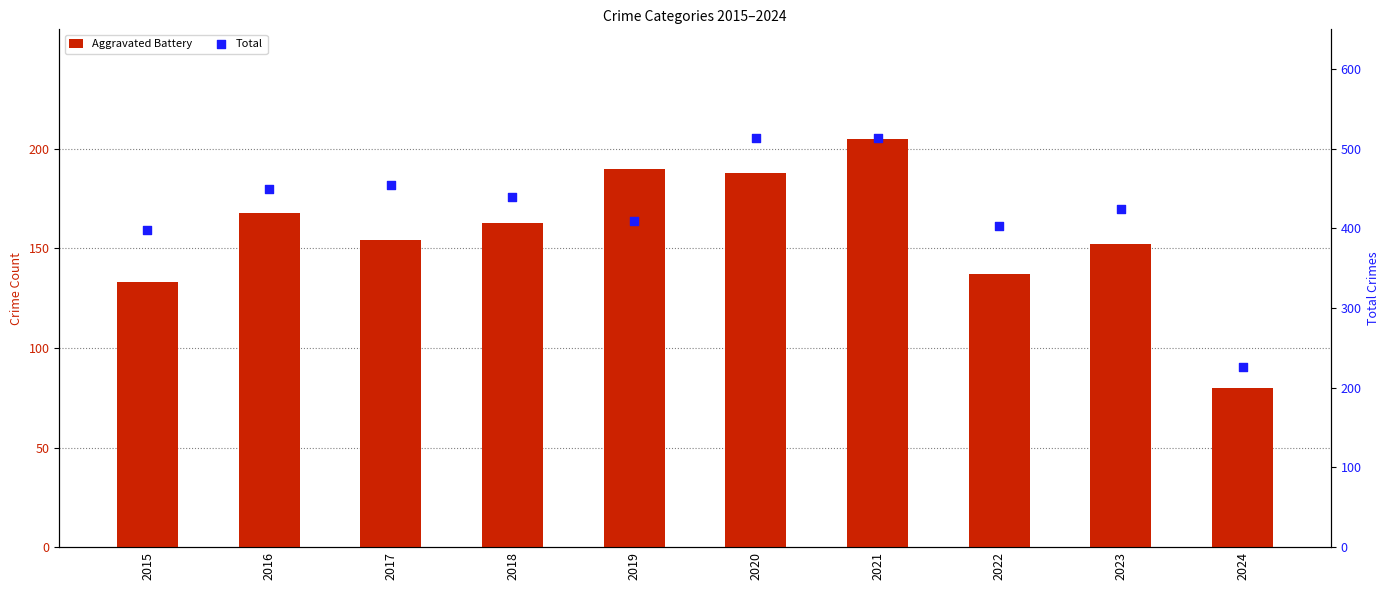

Which series reaches the maximum Y coordinate?

Total